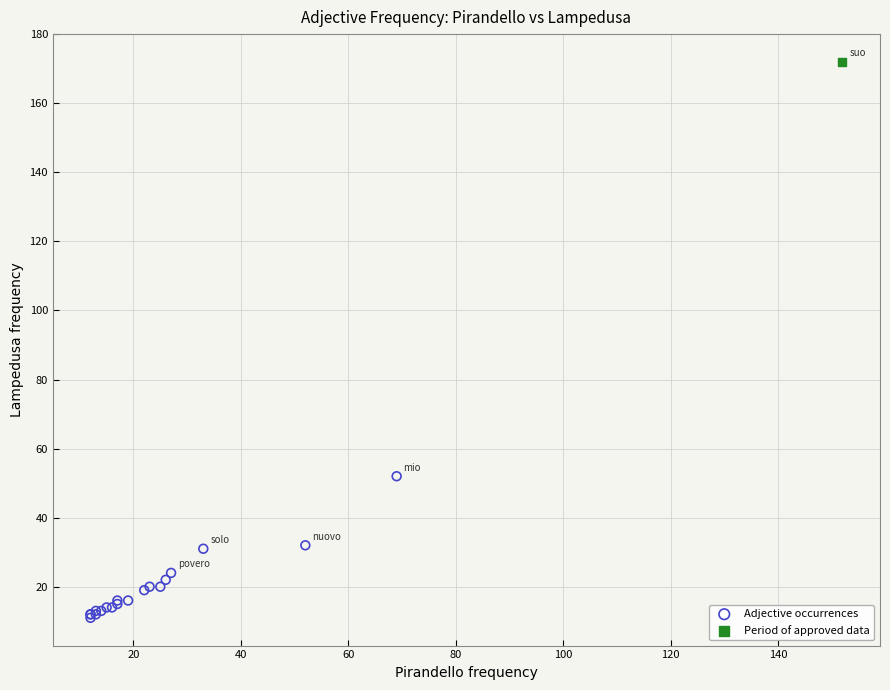

What are all the series names shown in the legend?

Adjective occurrences, Period of approved data